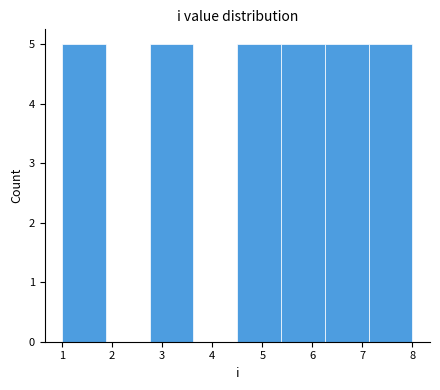

Reading left to right, transcribe this chart: for each bar, give the range it covers on the x-axis and its height. Neither the bar edges nor the heights are printed on the chart, so give them approximately, as read against the axes.

1.0 to 1.9: 5
1.9 to 2.8: 0
2.8 to 3.6: 5
3.6 to 4.5: 0
4.5 to 5.4: 5
5.4 to 6.3: 5
6.3 to 7.1: 5
7.1 to 8.0: 5